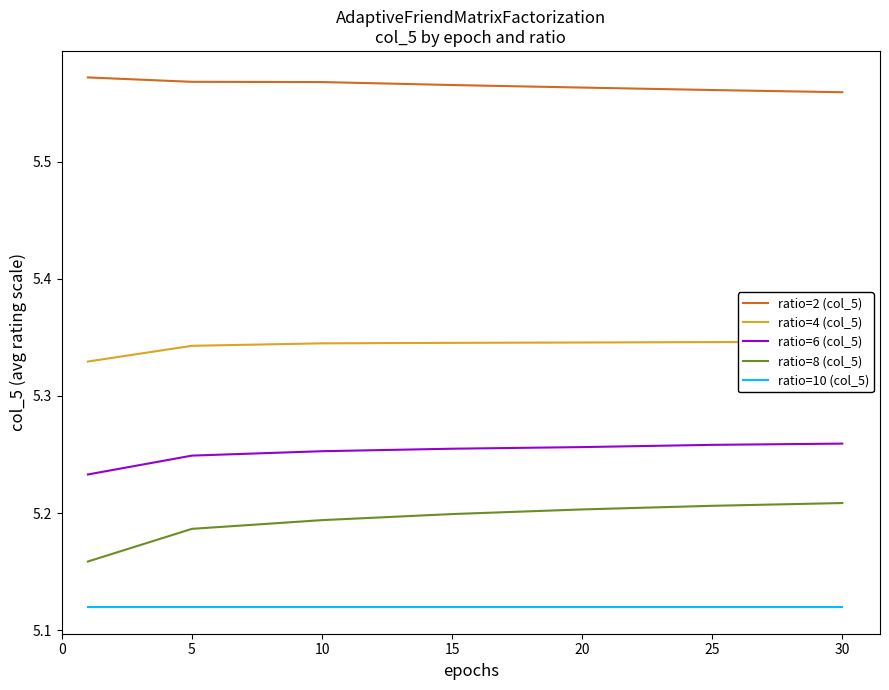

Read the ratio=4 (col_5) value at 20.

5.3